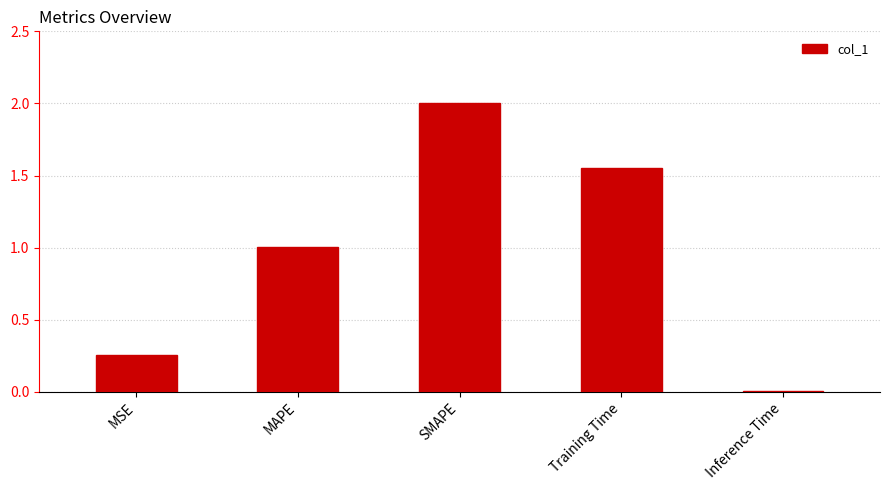

Which has a higher value, Inference Time or SMAPE?

SMAPE